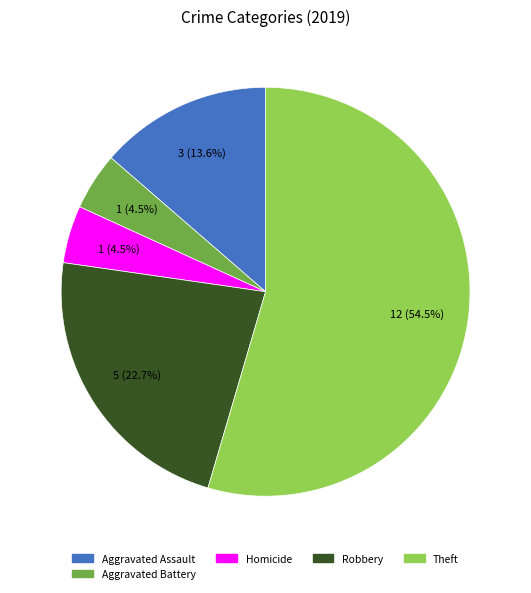

Does any single category account for the majority?

Yes